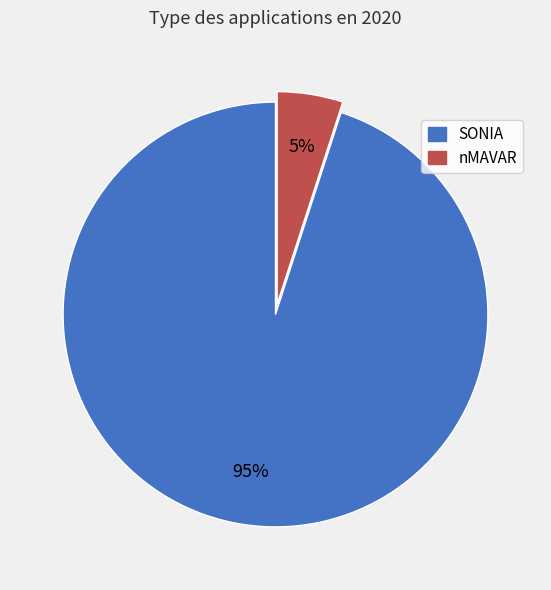

Is nMAVAR the majority of the pie?

No